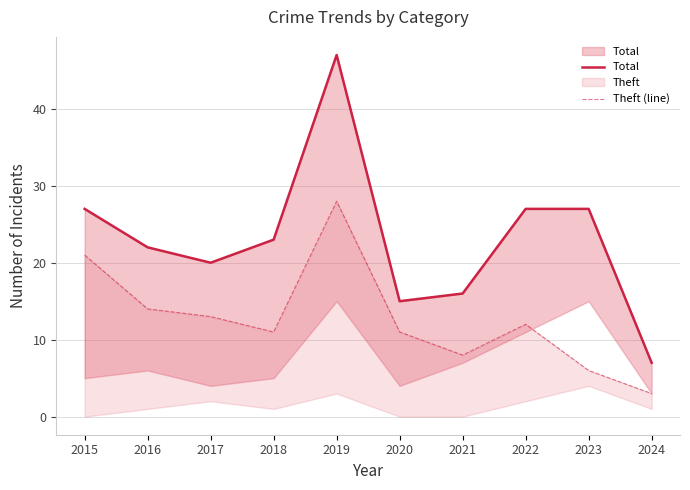

What is the spread (max minus min) of values at 2023?

21